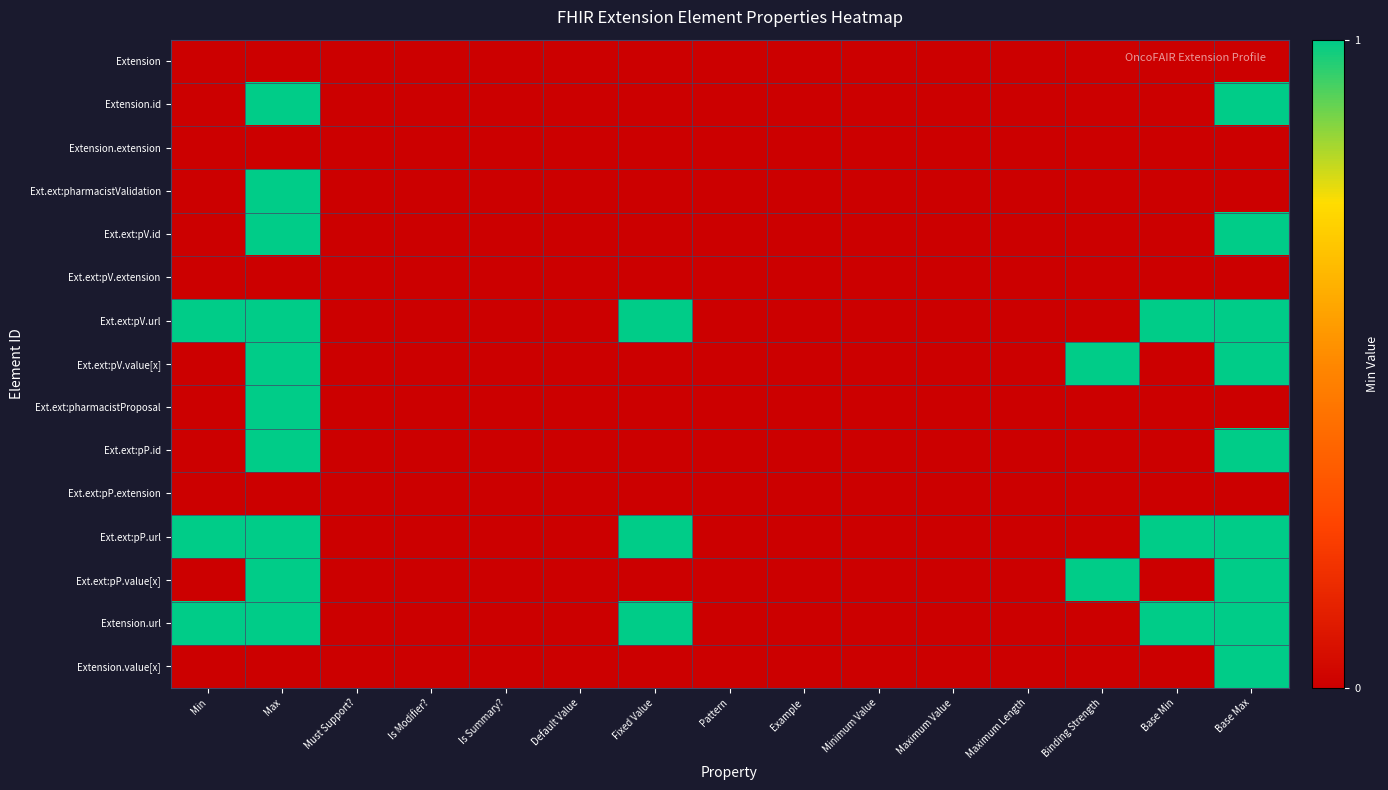

Reading left to right, transcribe all the data shown in this chart.

Extension: Min=0	Max=0	Must Support?=0	Is Modifier?=0	Is Summary?=0	Default Value=0	Fixed Value=0	Pattern=0	Example=0	Minimum Value=0	Maximum Value=0	Maximum Length=0	Binding Strength=0	Base Min=0	Base Max=0
Extension.id: Min=0	Max=1	Must Support?=0	Is Modifier?=0	Is Summary?=0	Default Value=0	Fixed Value=0	Pattern=0	Example=0	Minimum Value=0	Maximum Value=0	Maximum Length=0	Binding Strength=0	Base Min=0	Base Max=1
Extension.extension: Min=0	Max=0	Must Support?=0	Is Modifier?=0	Is Summary?=0	Default Value=0	Fixed Value=0	Pattern=0	Example=0	Minimum Value=0	Maximum Value=0	Maximum Length=0	Binding Strength=0	Base Min=0	Base Max=0
Ext.ext:pharmacistValidation: Min=0	Max=1	Must Support?=0	Is Modifier?=0	Is Summary?=0	Default Value=0	Fixed Value=0	Pattern=0	Example=0	Minimum Value=0	Maximum Value=0	Maximum Length=0	Binding Strength=0	Base Min=0	Base Max=0
Ext.ext:pV.id: Min=0	Max=1	Must Support?=0	Is Modifier?=0	Is Summary?=0	Default Value=0	Fixed Value=0	Pattern=0	Example=0	Minimum Value=0	Maximum Value=0	Maximum Length=0	Binding Strength=0	Base Min=0	Base Max=1
Ext.ext:pV.extension: Min=0	Max=0	Must Support?=0	Is Modifier?=0	Is Summary?=0	Default Value=0	Fixed Value=0	Pattern=0	Example=0	Minimum Value=0	Maximum Value=0	Maximum Length=0	Binding Strength=0	Base Min=0	Base Max=0
Ext.ext:pV.url: Min=1	Max=1	Must Support?=0	Is Modifier?=0	Is Summary?=0	Default Value=0	Fixed Value=1	Pattern=0	Example=0	Minimum Value=0	Maximum Value=0	Maximum Length=0	Binding Strength=0	Base Min=1	Base Max=1
Ext.ext:pV.value[x]: Min=0	Max=1	Must Support?=0	Is Modifier?=0	Is Summary?=0	Default Value=0	Fixed Value=0	Pattern=0	Example=0	Minimum Value=0	Maximum Value=0	Maximum Length=0	Binding Strength=1	Base Min=0	Base Max=1
Ext.ext:pharmacistProposal: Min=0	Max=1	Must Support?=0	Is Modifier?=0	Is Summary?=0	Default Value=0	Fixed Value=0	Pattern=0	Example=0	Minimum Value=0	Maximum Value=0	Maximum Length=0	Binding Strength=0	Base Min=0	Base Max=0
Ext.ext:pP.id: Min=0	Max=1	Must Support?=0	Is Modifier?=0	Is Summary?=0	Default Value=0	Fixed Value=0	Pattern=0	Example=0	Minimum Value=0	Maximum Value=0	Maximum Length=0	Binding Strength=0	Base Min=0	Base Max=1
Ext.ext:pP.extension: Min=0	Max=0	Must Support?=0	Is Modifier?=0	Is Summary?=0	Default Value=0	Fixed Value=0	Pattern=0	Example=0	Minimum Value=0	Maximum Value=0	Maximum Length=0	Binding Strength=0	Base Min=0	Base Max=0
Ext.ext:pP.url: Min=1	Max=1	Must Support?=0	Is Modifier?=0	Is Summary?=0	Default Value=0	Fixed Value=1	Pattern=0	Example=0	Minimum Value=0	Maximum Value=0	Maximum Length=0	Binding Strength=0	Base Min=1	Base Max=1
Ext.ext:pP.value[x]: Min=0	Max=1	Must Support?=0	Is Modifier?=0	Is Summary?=0	Default Value=0	Fixed Value=0	Pattern=0	Example=0	Minimum Value=0	Maximum Value=0	Maximum Length=0	Binding Strength=1	Base Min=0	Base Max=1
Extension.url: Min=1	Max=1	Must Support?=0	Is Modifier?=0	Is Summary?=0	Default Value=0	Fixed Value=1	Pattern=0	Example=0	Minimum Value=0	Maximum Value=0	Maximum Length=0	Binding Strength=0	Base Min=1	Base Max=1
Extension.value[x]: Min=0	Max=0	Must Support?=0	Is Modifier?=0	Is Summary?=0	Default Value=0	Fixed Value=0	Pattern=0	Example=0	Minimum Value=0	Maximum Value=0	Maximum Length=0	Binding Strength=0	Base Min=0	Base Max=1